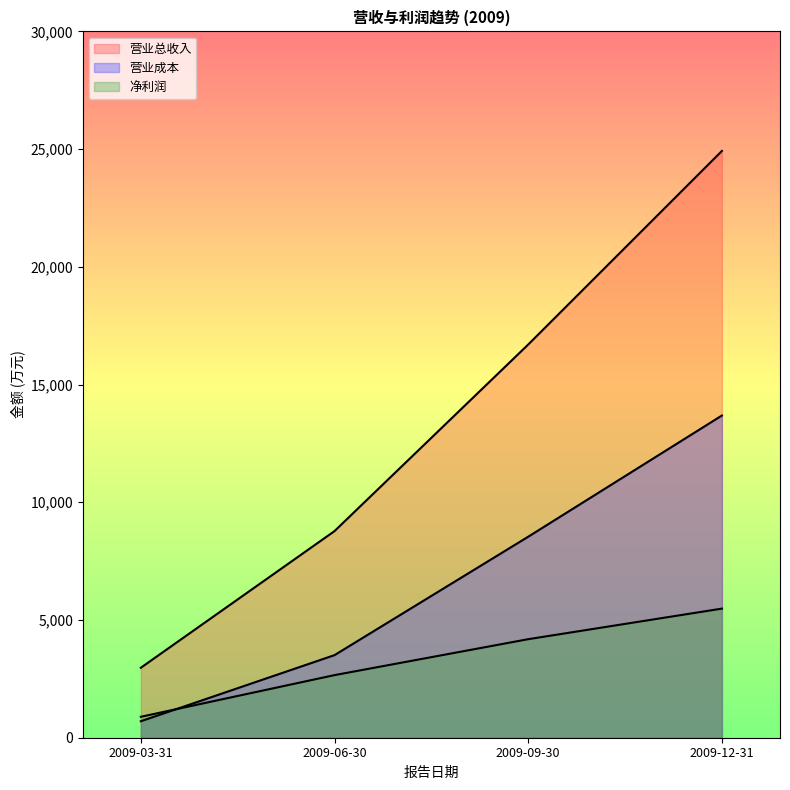

Where is 营业总收入 nearest to the value 13946?

2009-09-30